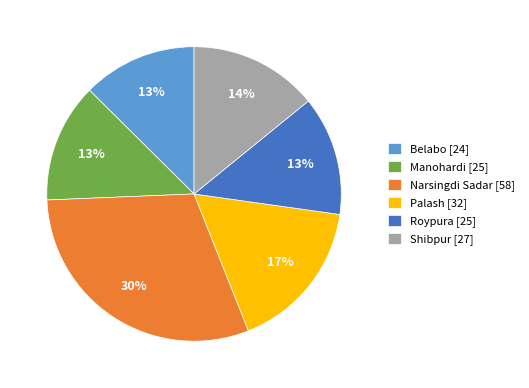

Is there a majority slice in this chart?

No